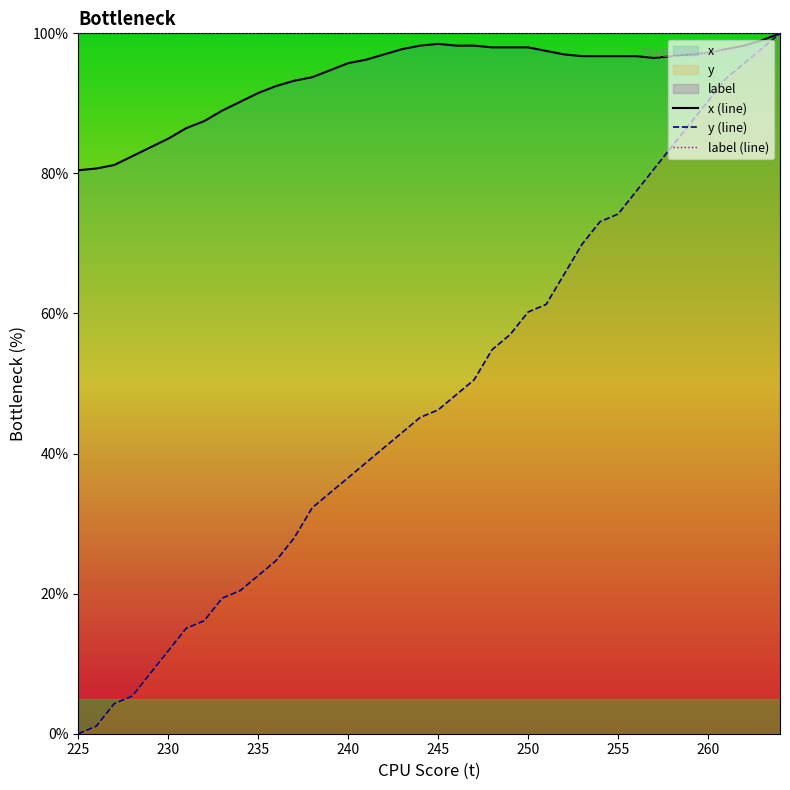

What is the maximum value for label (line)?

100.0